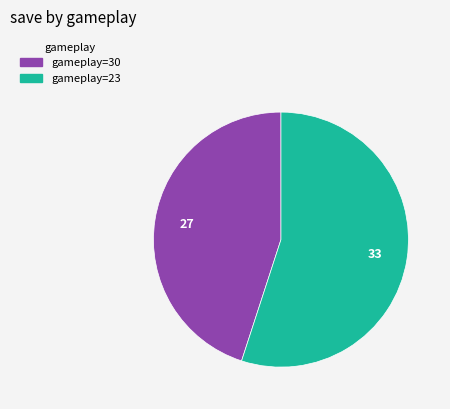

Is there a majority slice in this chart?

Yes